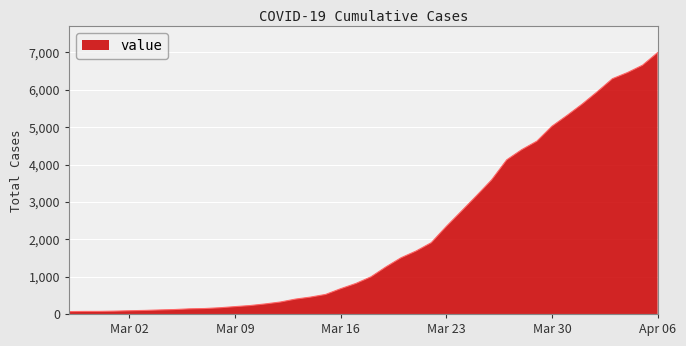

What is the maximum value shown in the chart?

6995